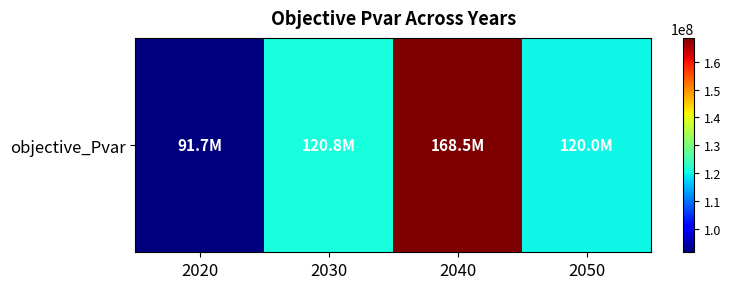

At which category does the chart reach its peak across all series?

2040